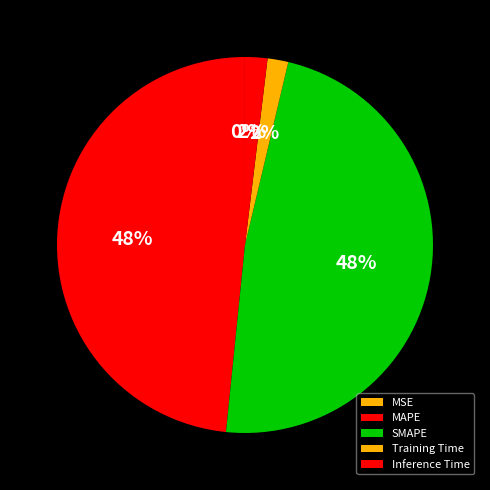

What is the change in value from MAPE to Inference Time?

-1.9